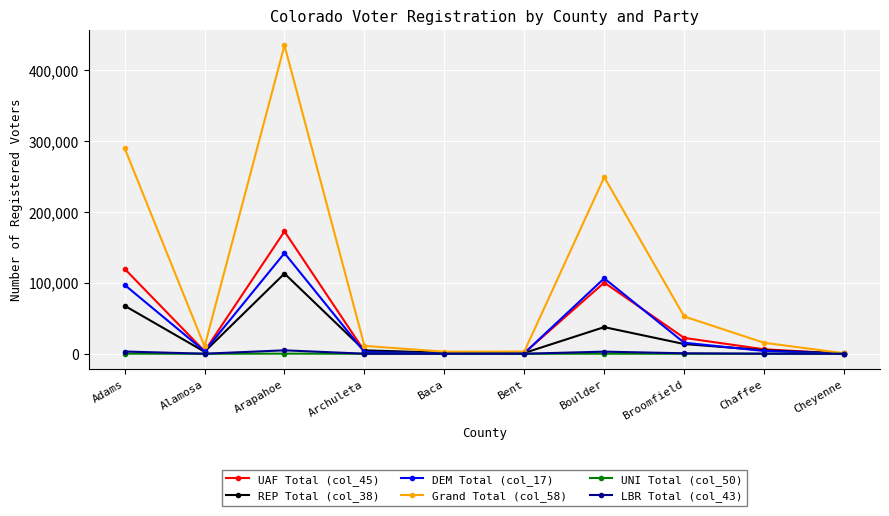

True or false: UNI Total (col_50) has more than 0 interior local peaks.

True